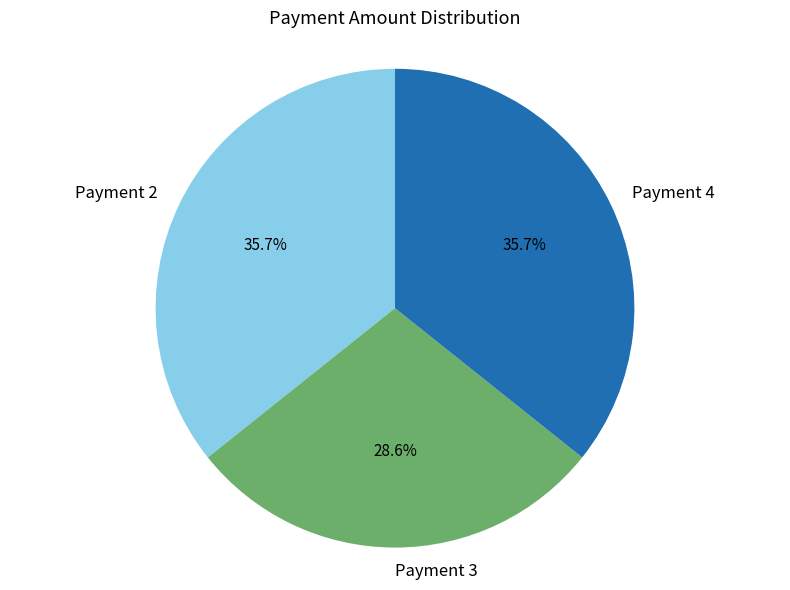

To the nearest percent, what is the combined percentage of Payment 3 and Payment 2?

64%